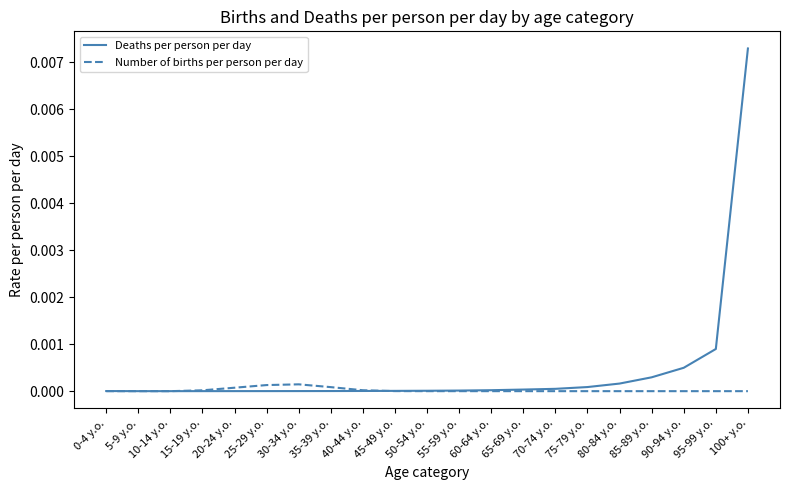

Is this an area chart (filled region under the line)?

No